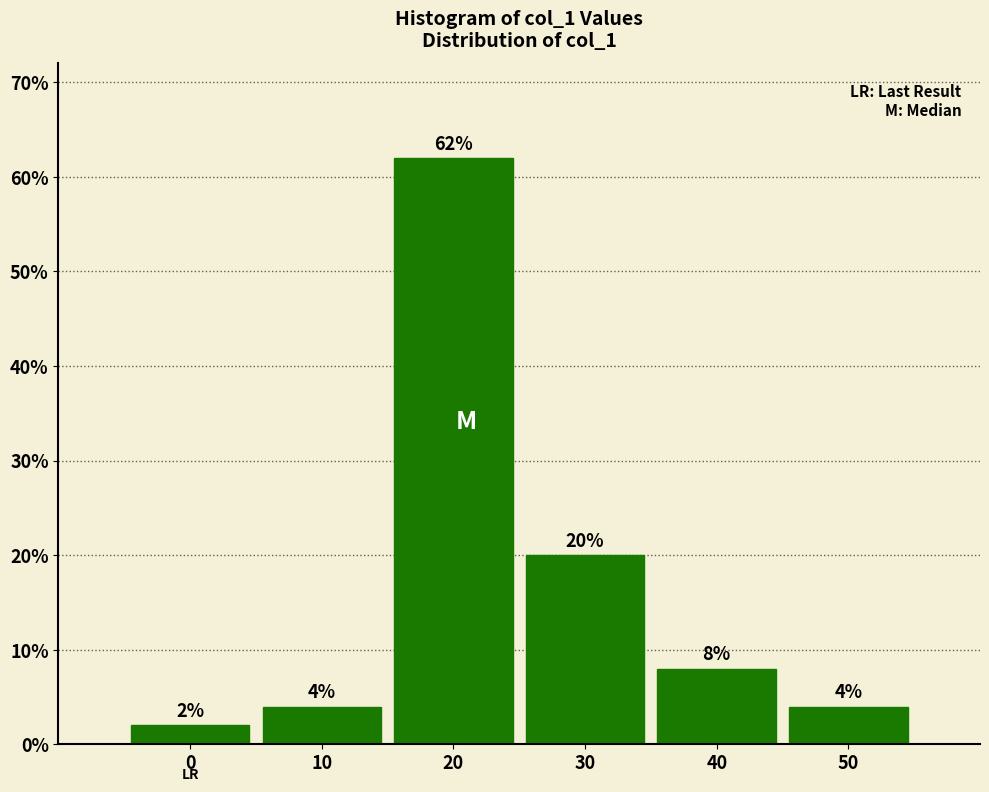

Reading right to left, transcribe all the data shown in this chart.

4	8	20	62	4	2